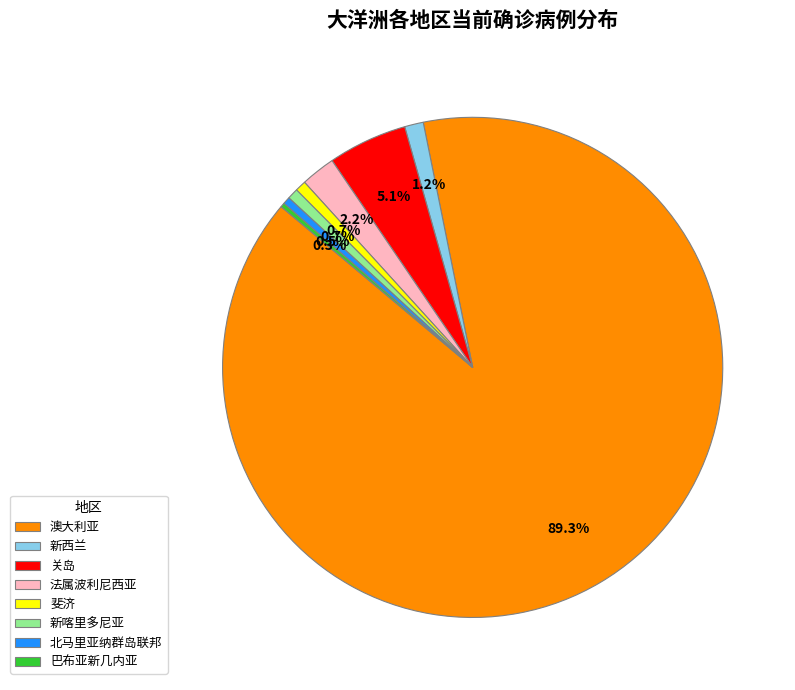

Between 关岛 and 斐济, which is larger?

关岛